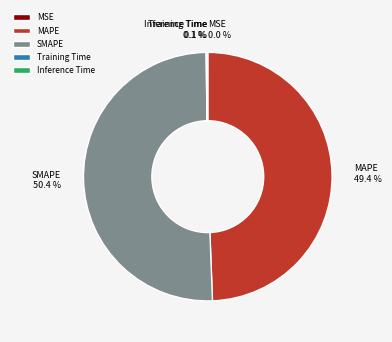

Does any single category account for the majority?

Yes